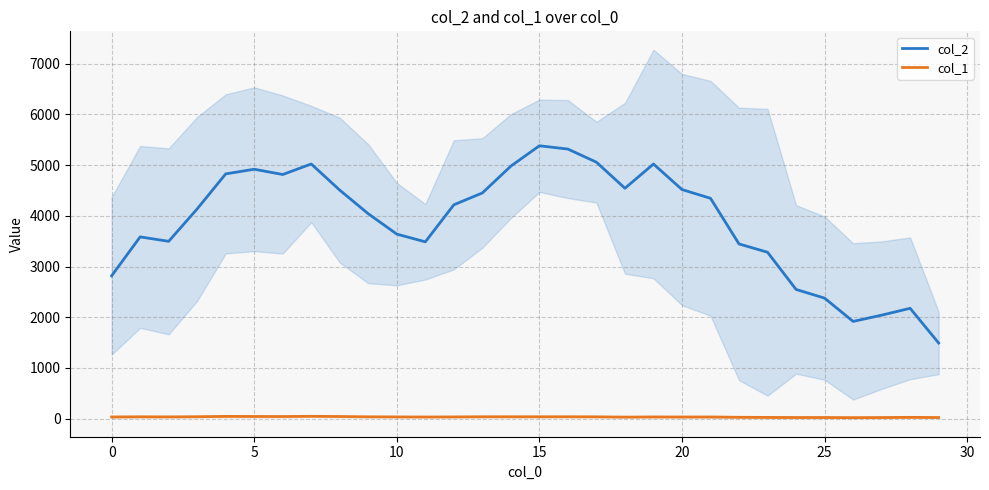

Count the number of data series in this chart.

2